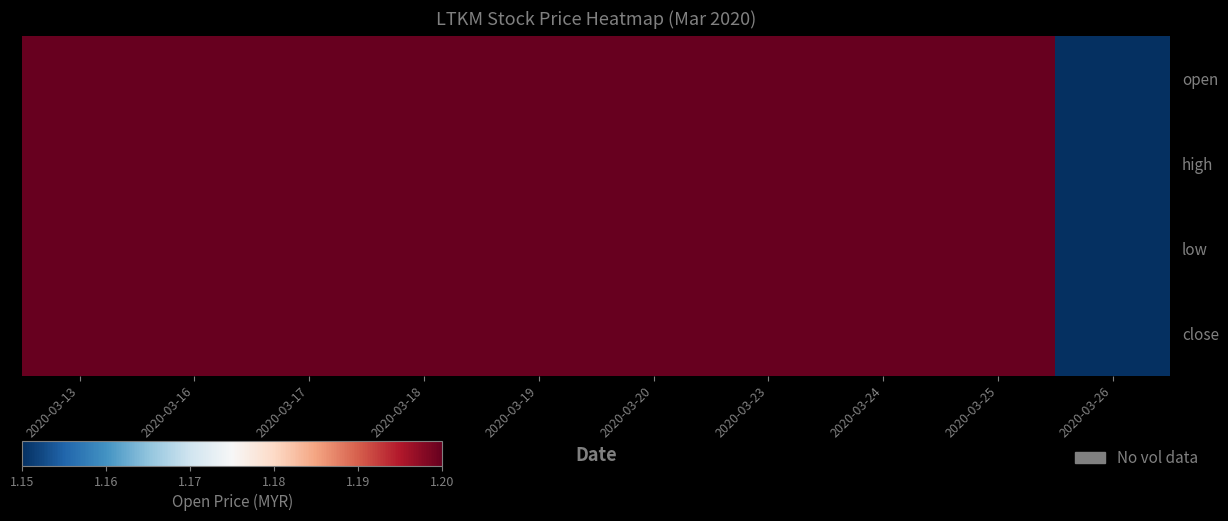

What is the maximum value shown in the chart?

1.2